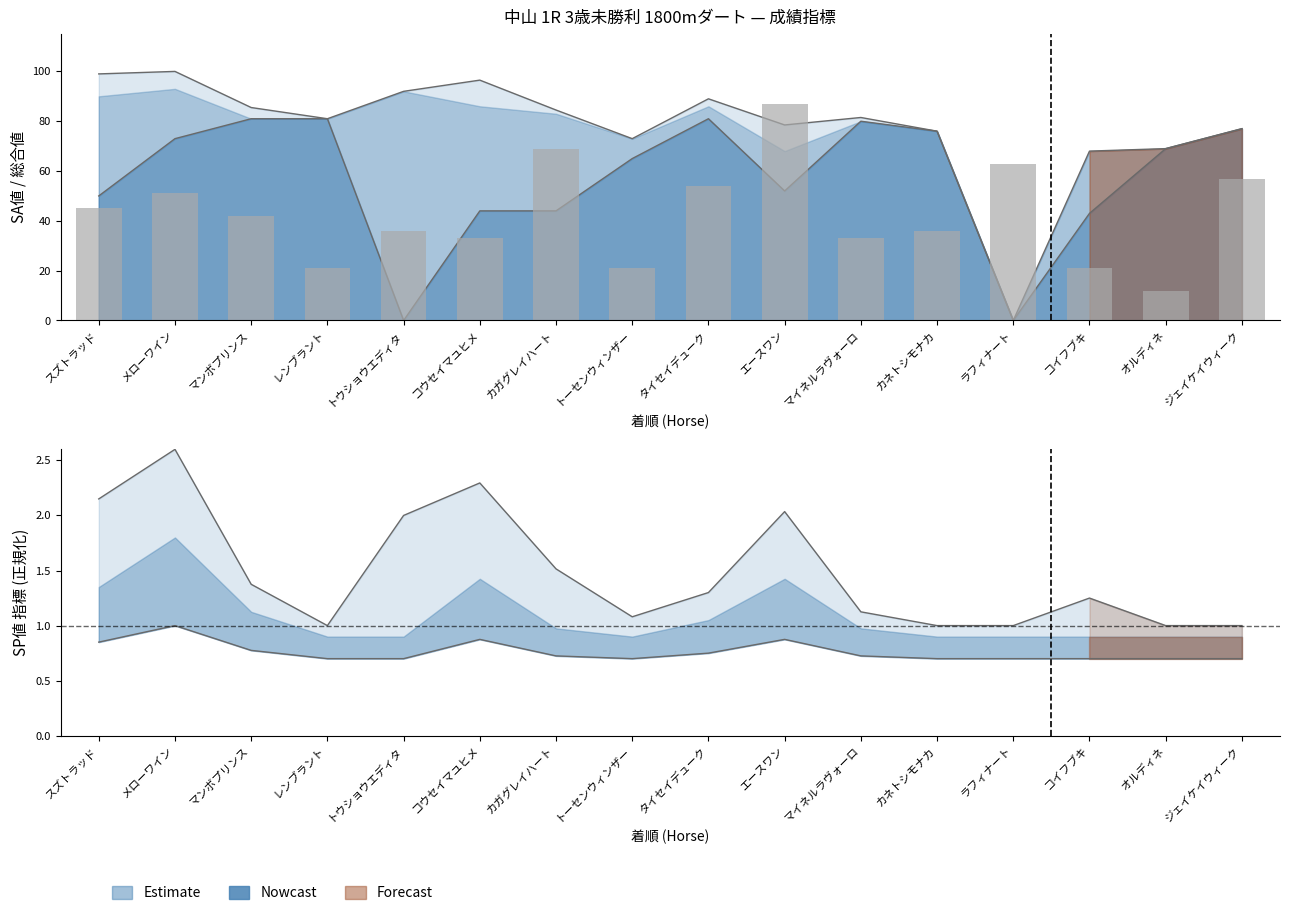

The chart shows a value of 45 at スズトラッド. True or false?

True